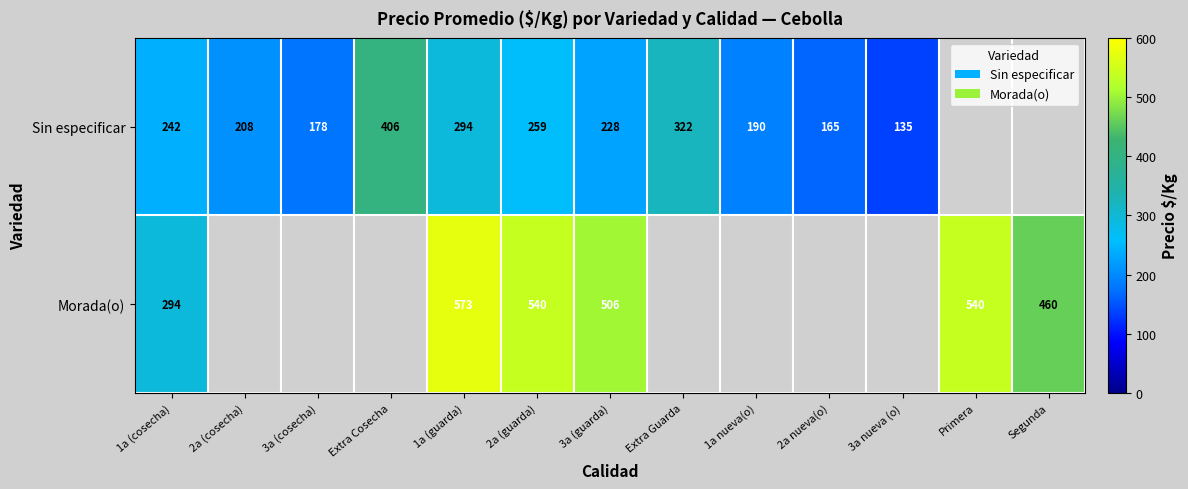

What is the difference between the Sin especificar values at 1a (guarda) and 3a (cosecha)?

116